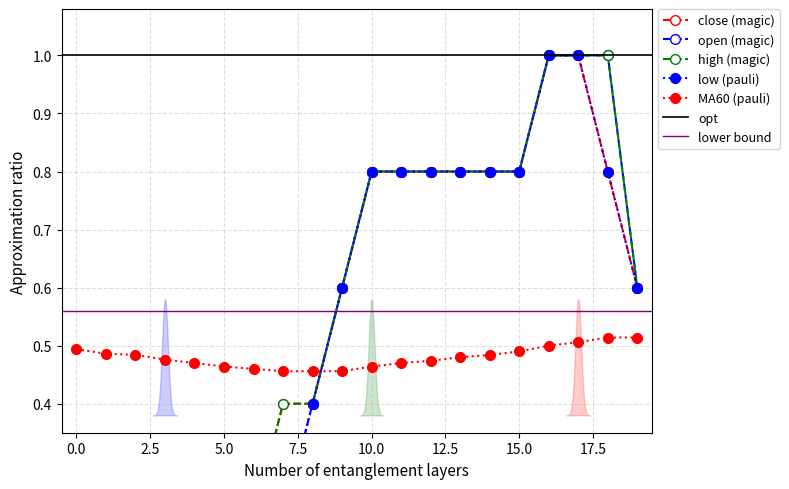

True or false: low has more than 0 points higher than both neighbors.

False